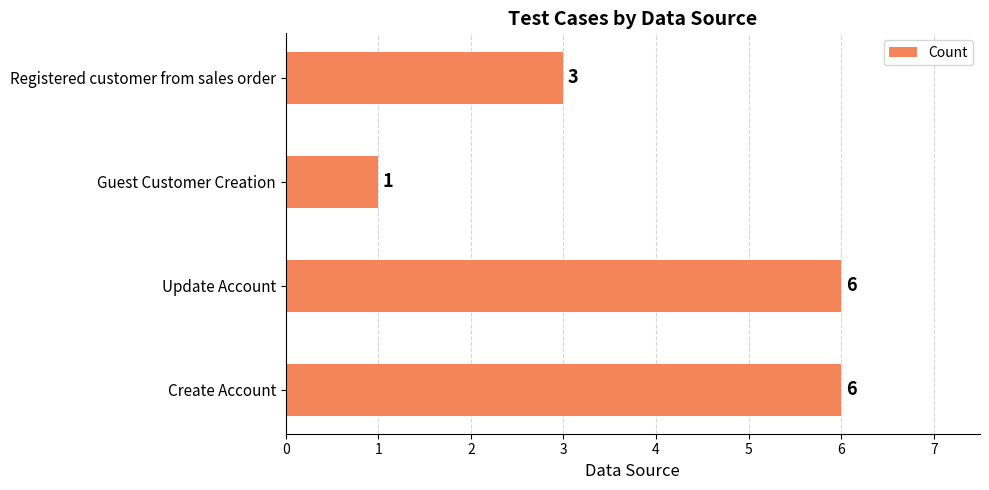

Is it true that the value at Create Account is 6?

True